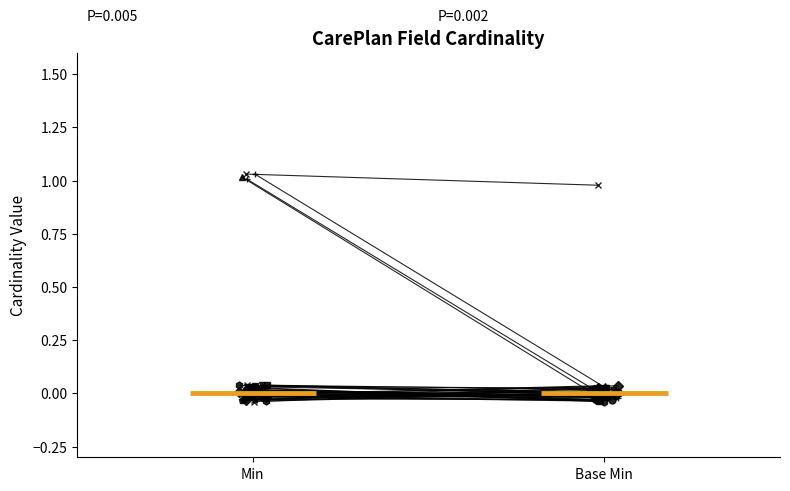

List the labels in order of Base Min value, largest first.

CarePlan.careTeam, CarePlan, CarePlan.id, CarePlan.meta, CarePlan.implicitRules, CarePlan.language, CarePlan.text, CarePlan.extension, CarePlan.extension:oncofair-cp-treatment, CarePlan.extension:oncofair-cp-pharmacist, CarePlan.modifierExtension, CarePlan.identifier, CarePlan.instantiatesCanonical, CarePlan.status, CarePlan.intent, CarePlan.category, CarePlan.title, CarePlan.description, CarePlan.subject, CarePlan.encounter, CarePlan.period, CarePlan.created, CarePlan.custodian, CarePlan.contributor, CarePlan.addresses, CarePlan.supportingInfo, CarePlan.goal, CarePlan.activity, CarePlan.activity.id, CarePlan.activity.extension, CarePlan.activity.modifierExtension, CarePlan.activity.performedActivity, CarePlan.activity.progress, CarePlan.activity.plannedActivityReference, CarePlan.note, CarePlan.instantiatesUri, CarePlan.basedOn, CarePlan.replaces, CarePlan.partOf, CarePlan.contained